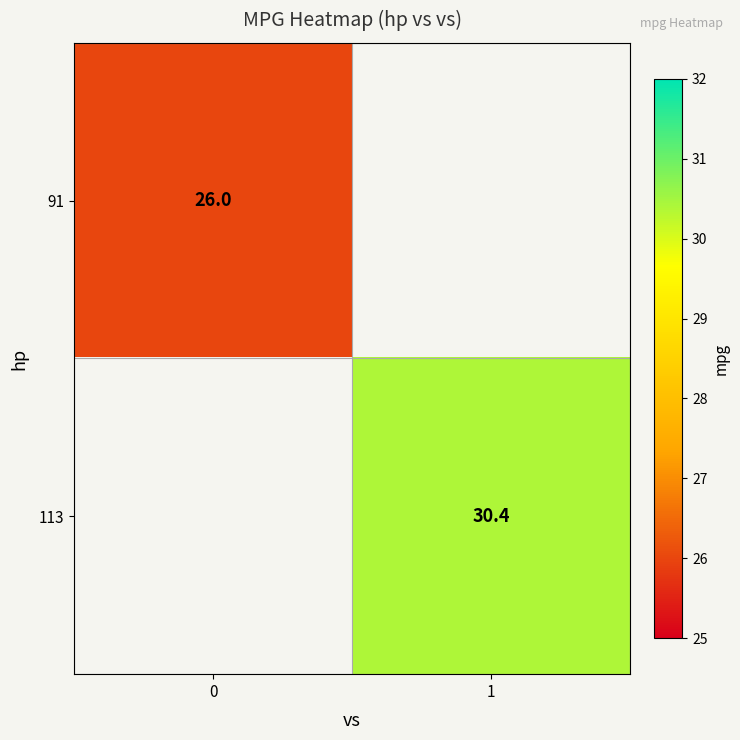

The 91 series shows 26.0 at 0. True or false?

True